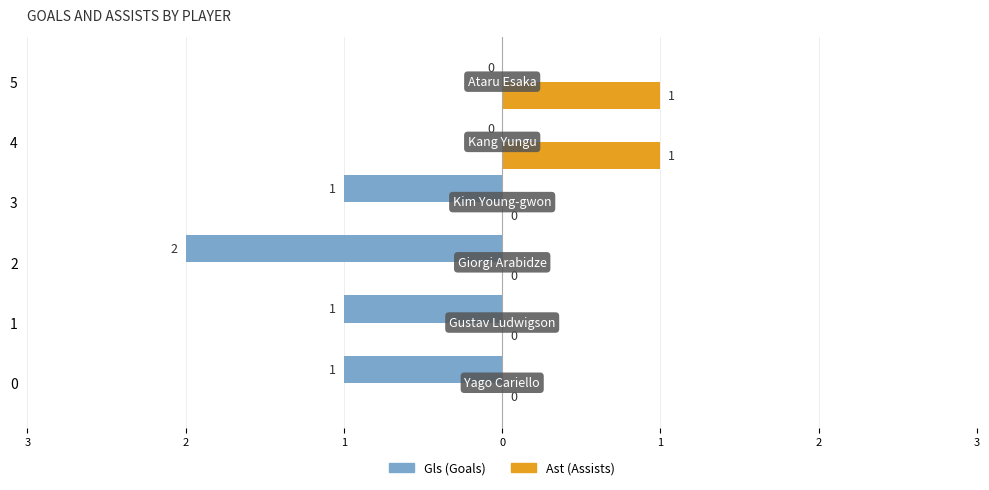

True or false: Gls has a value of -1 at 3.

True